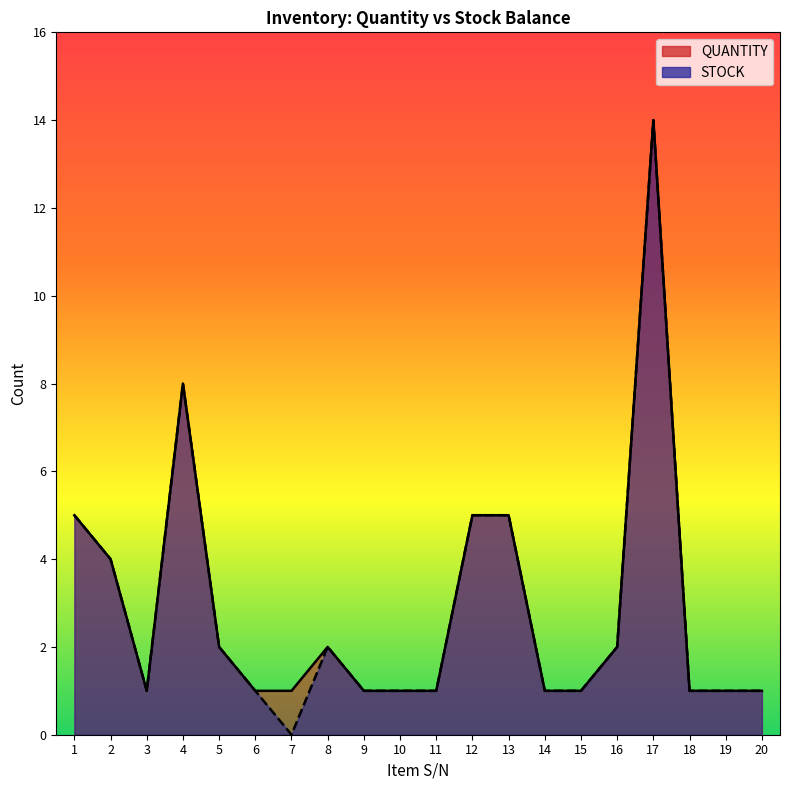

At which label is QUANTITY closest to 7?

4